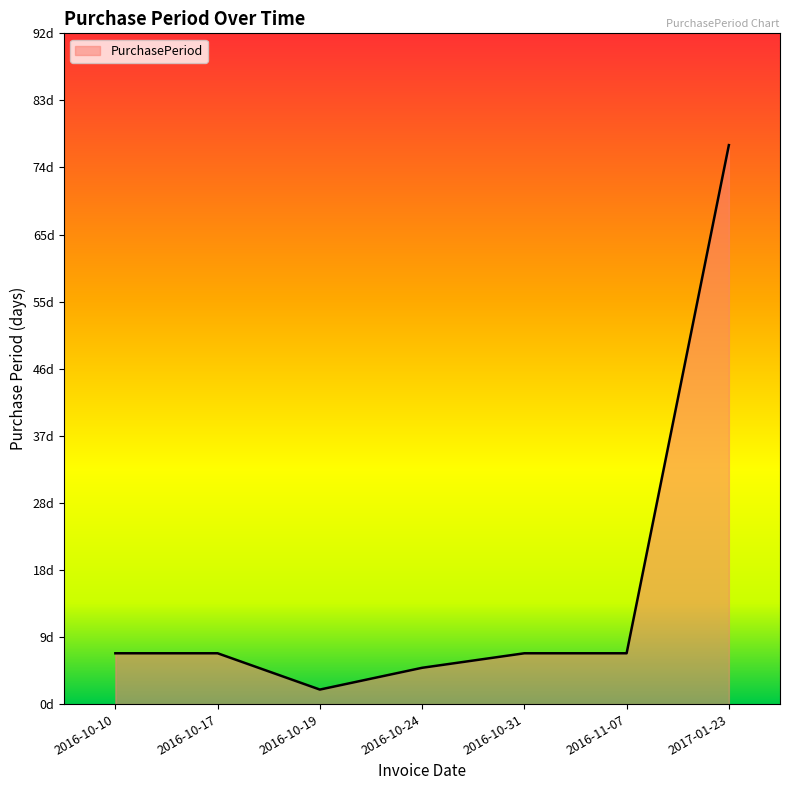

What is the value of the 7th point from the left?

77